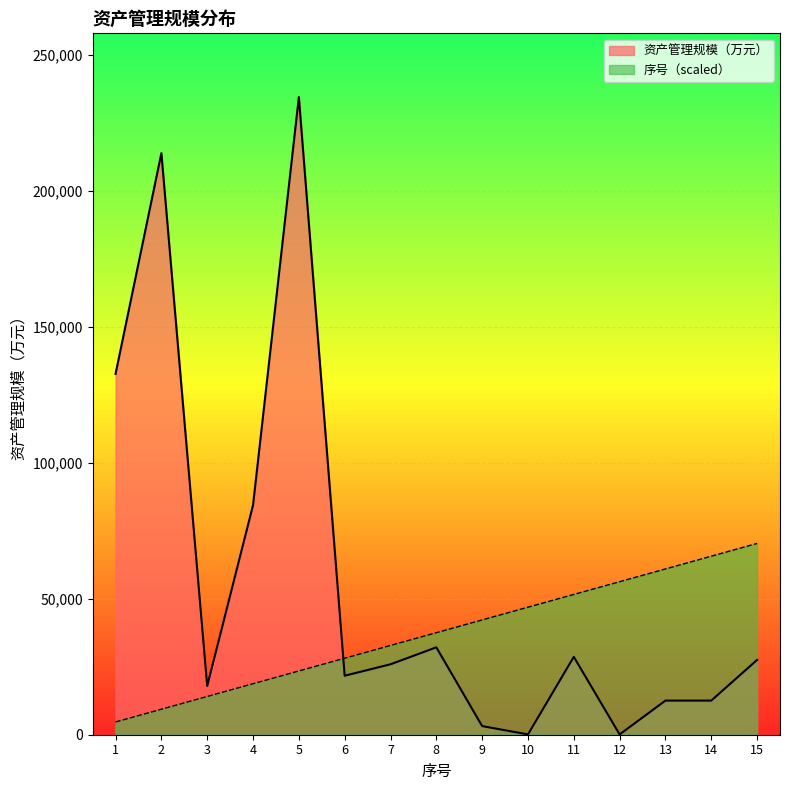

What is the value of the 资产管理规模（万元） point at the 12th from the left?

102.0